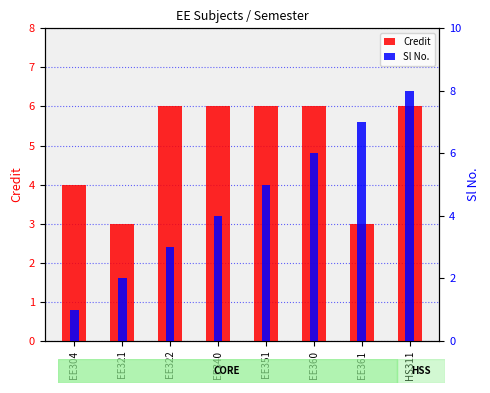

Where is Sl No. nearest to the value 4?

EE340